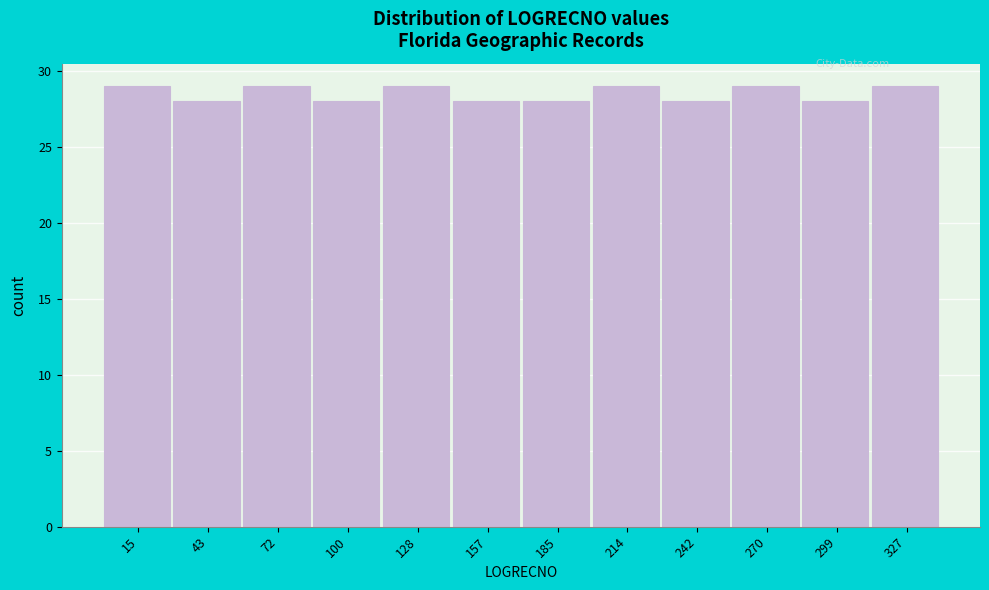

Reading left to right, transcribe this chart: for each bar, give the range it covers on the x-axis and its height. Neither the bar edges nor the heights are printed on the chart, so give them approximately, as read against the axes.

0 to 30: 29
30 to 60: 28
60 to 85: 29
85 to 115: 28
115 to 145: 29
145 to 170: 28
170 to 200: 28
200 to 230: 29
230 to 255: 28
255 to 285: 29
285 to 315: 28
315 to 340: 29